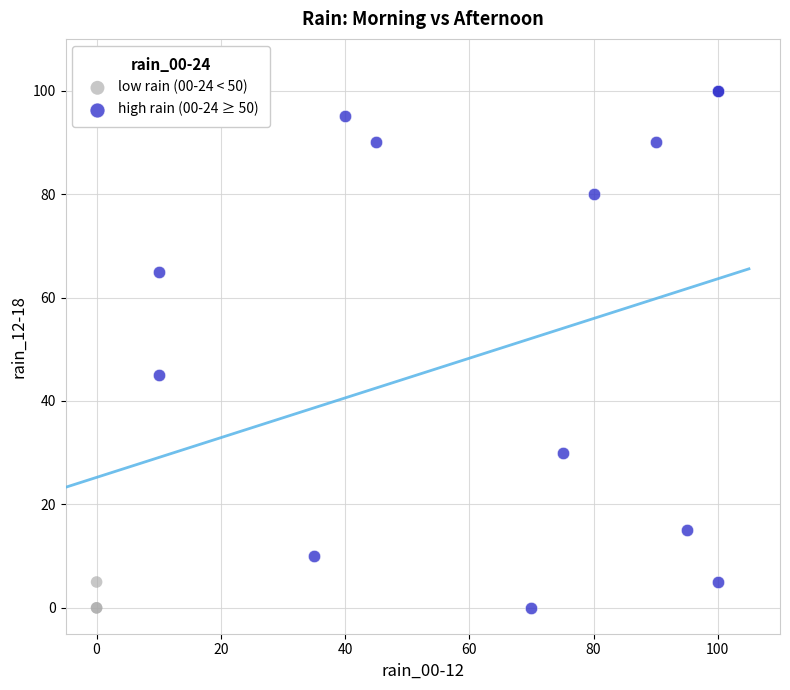

Which series reaches the maximum Y coordinate?

high rain (00-24 ≥ 50)